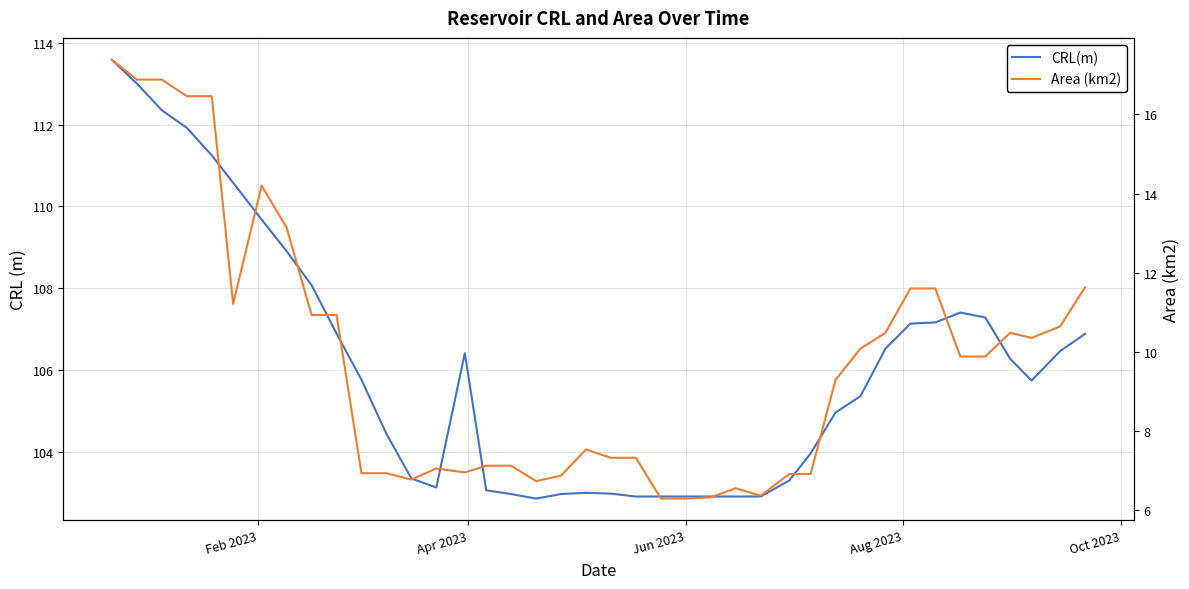

Does the chart have visible grid lines?

Yes